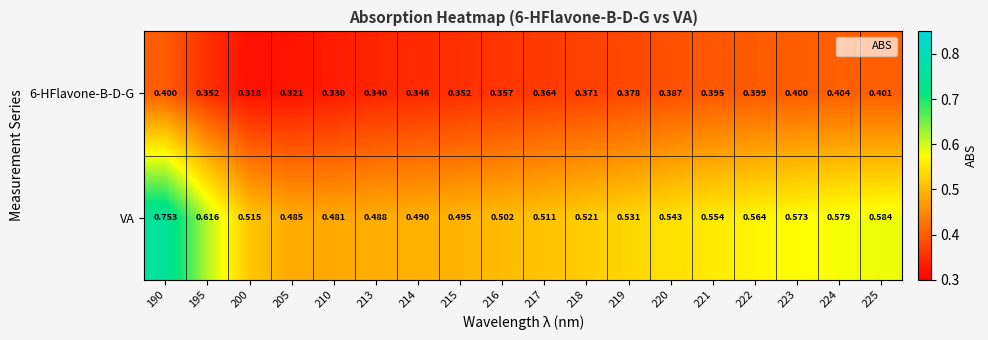

How many series are shown in this chart?

2